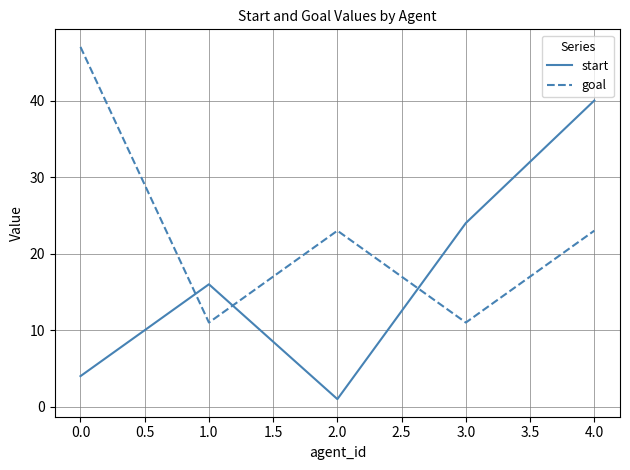

True or false: start has a value of 24 at 4.0.

False